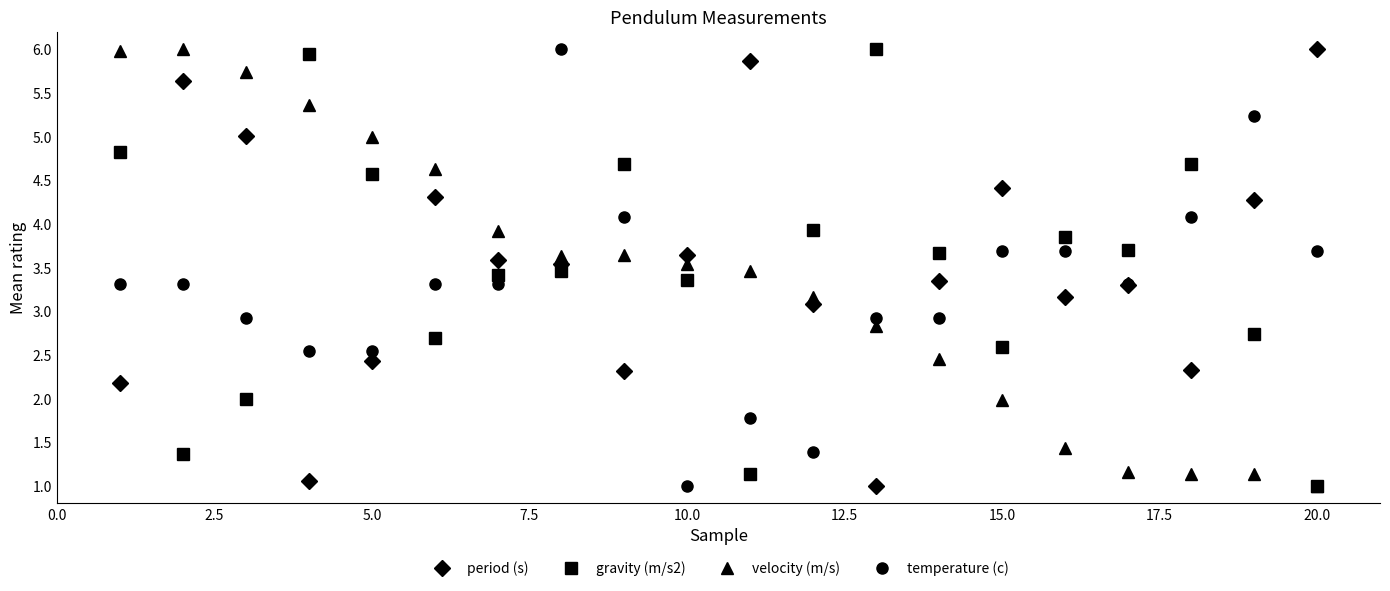

List the series in order of their overall mean, lowest first.

temperature (c), velocity (m/s), gravity (m/s2), period (s)